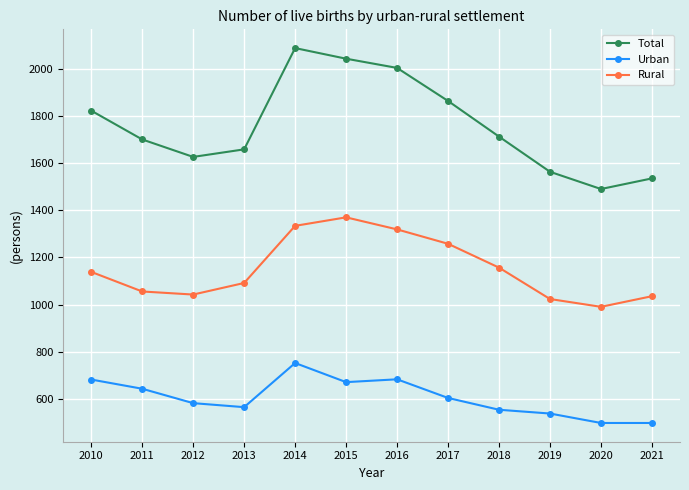

Which series has the largest total across all categories?

Total